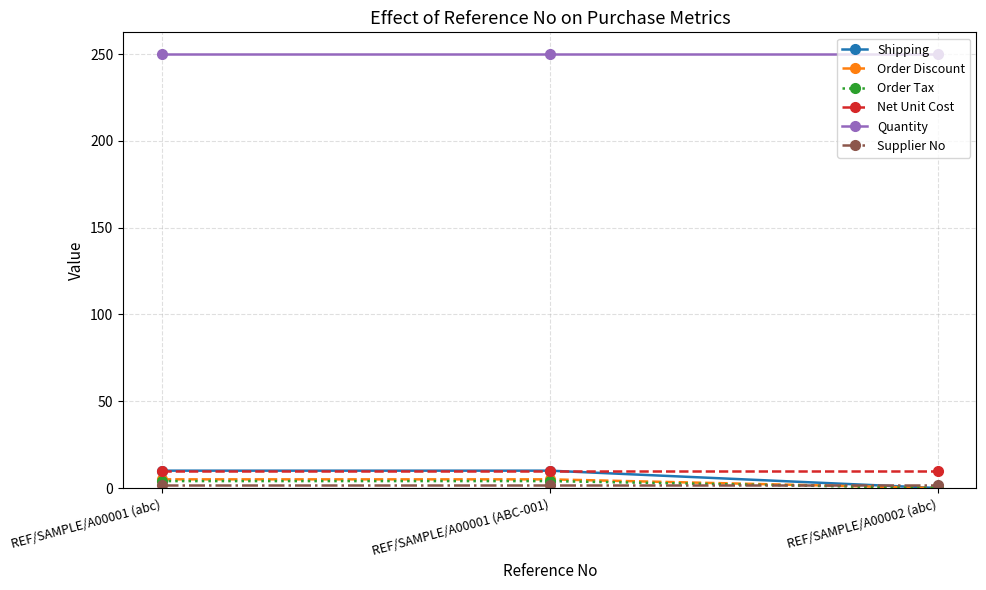

The value of Net Unit Cost at REF/SAMPLE/A00001 (ABC-001) is 10. True or false?

True